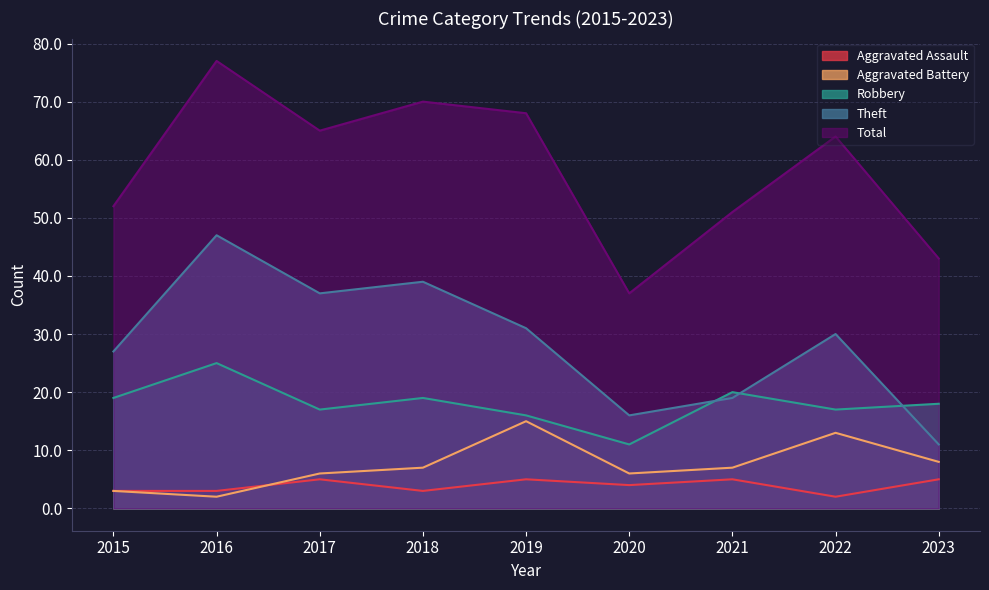

At which label does Theft reach its peak?

2016